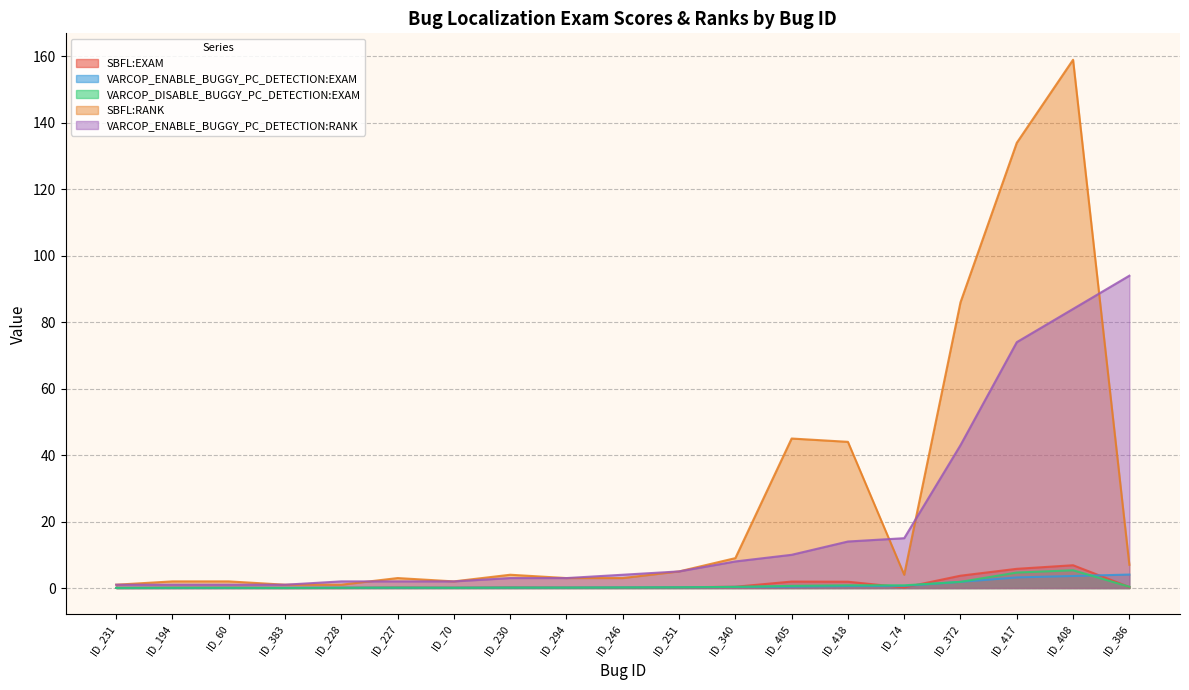

At how many categories does at least one series exceed 91?

3